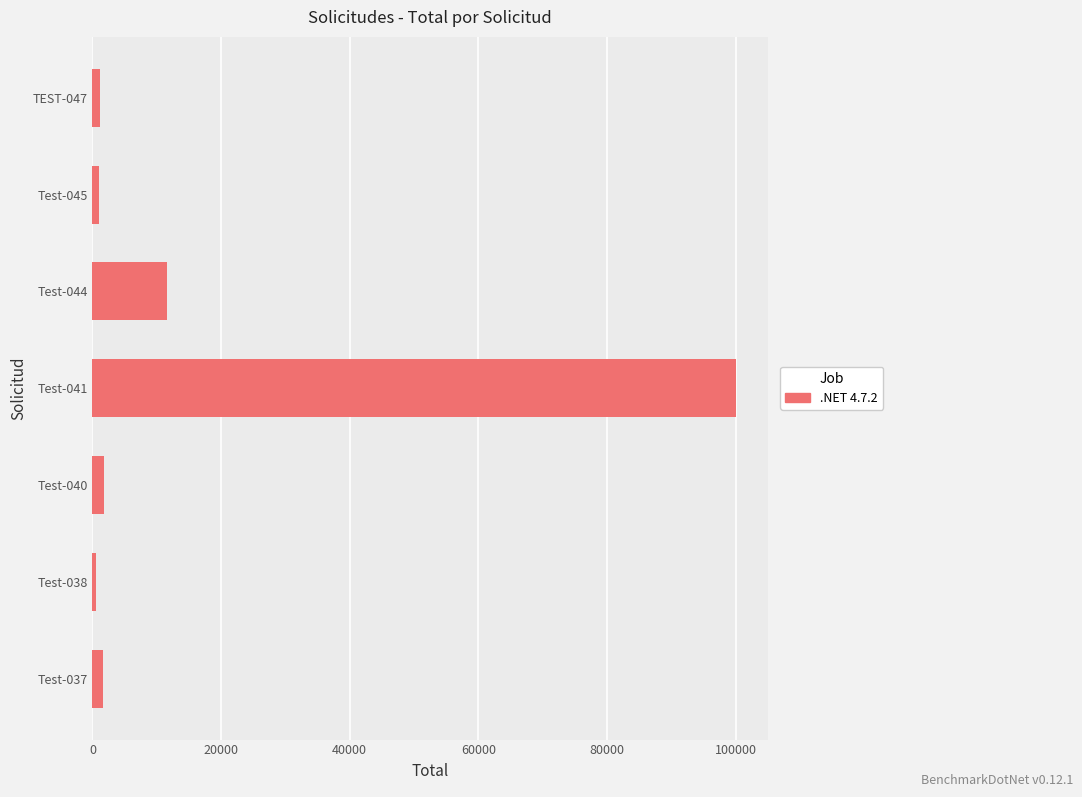

How many data points are less than 1699?

3